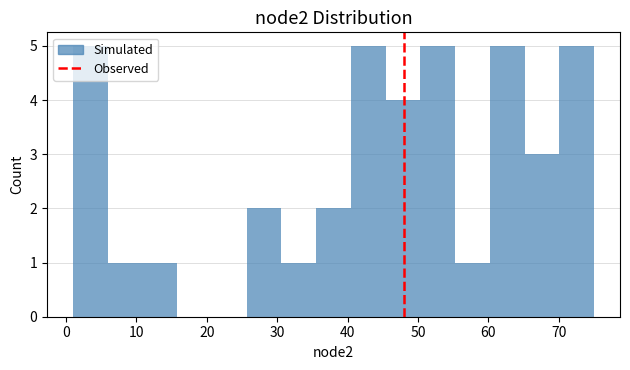

Reading left to right, transcribe this chart: for each bar, give the range it covers on the x-axis and its height. Neither the bar edges nor the heights are printed on the chart, so give them approximately, as read against the axes.

1 to 6: 5
6 to 11: 1
11 to 16: 1
16 to 21: 0
21 to 26: 0
26 to 31: 2
31 to 36: 1
36 to 40: 2
40 to 45: 5
45 to 50: 4
50 to 55: 5
55 to 60: 1
60 to 65: 5
65 to 70: 3
70 to 75: 5